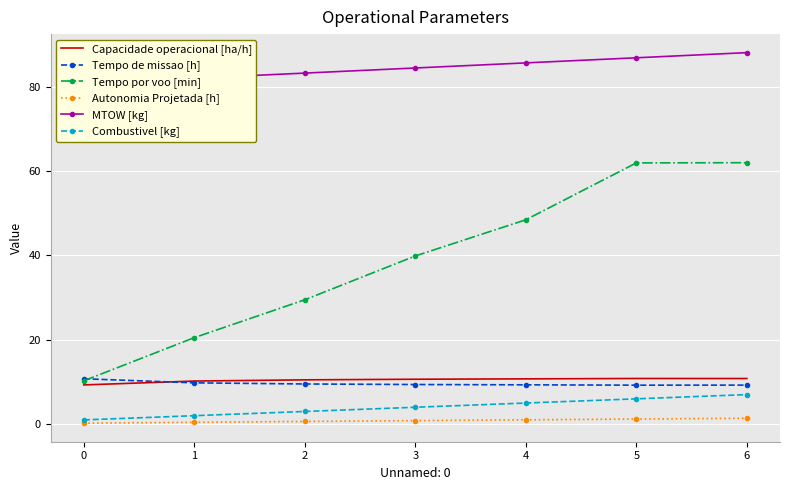

At which label is Combustivel [kg] closest to 4?

3